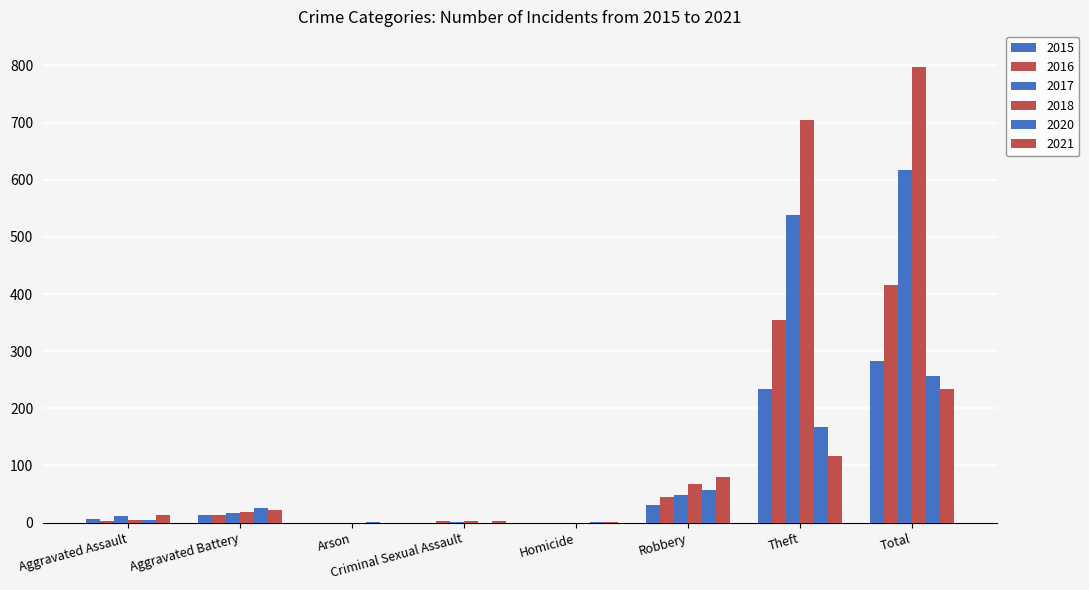

What is the difference between the second highest and second lowest values in the 2016 series?

354